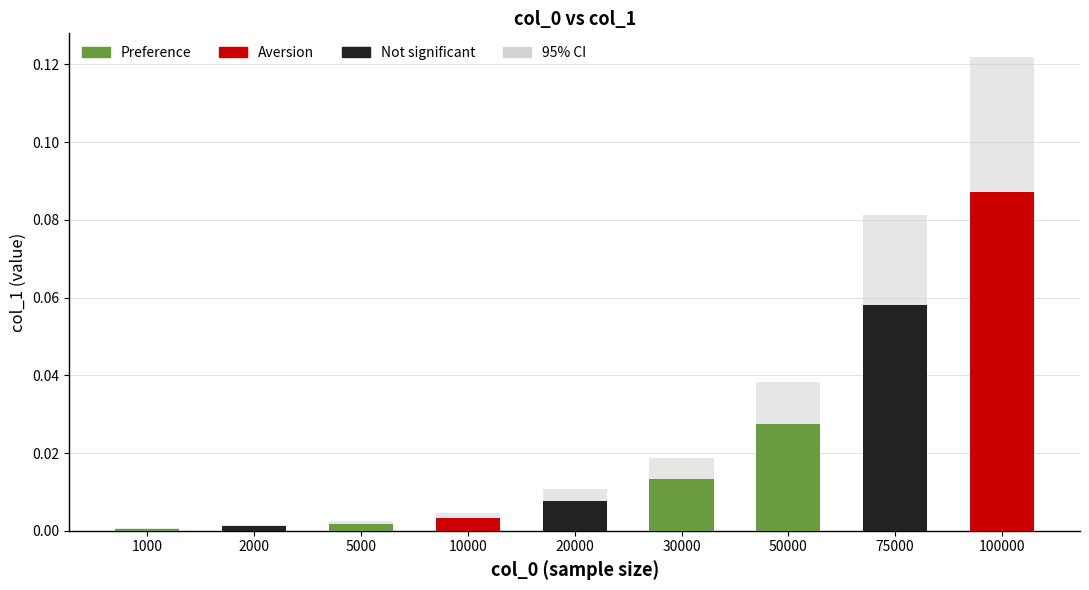

Which has a higher value, 30000 or 5000?

30000